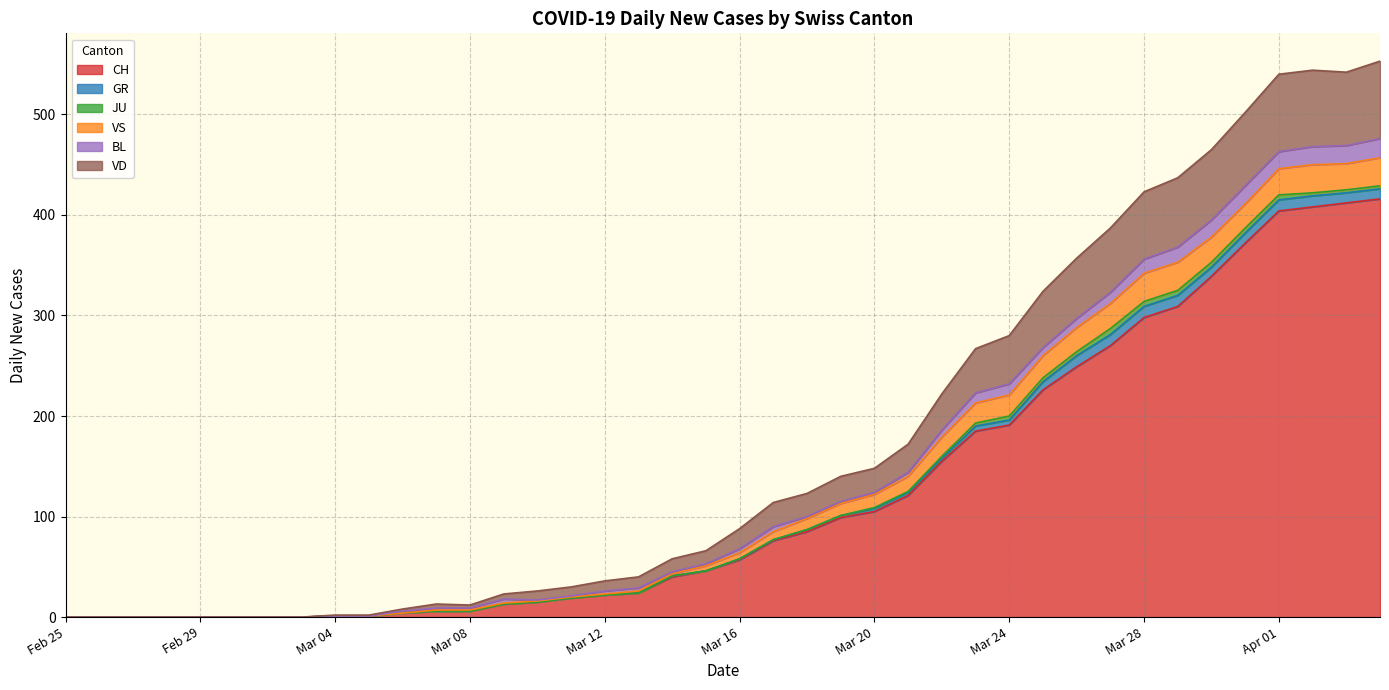

Reading right to left, what are all the values shown in this chart?

CH: 2020-04-04=416	2020-04-03=412	2020-04-02=408	2020-04-01=404	2020-03-31=372	2020-03-30=339	2020-03-29=309	2020-03-28=298	2020-03-27=270	2020-03-26=249	2020-03-25=226	2020-03-24=191	2020-03-23=185	2020-03-22=155	2020-03-21=121	2020-03-20=105	2020-03-19=99	2020-03-18=85	2020-03-17=76	2020-03-16=57	2020-03-15=46	2020-03-14=40	2020-03-13=24	2020-03-12=22	2020-03-11=19	2020-03-10=15	2020-03-09=13	2020-03-08=6	2020-03-07=6	2020-03-06=4	2020-03-05=1	2020-03-04=1	2020-03-03=0	2020-03-02=0	2020-03-01=0	2020-02-29=0	2020-02-28=0	2020-02-27=0	2020-02-26=0	2020-02-25=0
GR: 2020-04-04=10	2020-04-03=10	2020-04-02=11	2020-04-01=11	2020-03-31=10	2020-03-30=9	2020-03-29=11	2020-03-28=11	2020-03-27=11	2020-03-26=11	2020-03-25=8	2020-03-24=5	2020-03-23=5	2020-03-22=3	2020-03-21=3	2020-03-20=3	2020-03-19=2	2020-03-18=2	2020-03-17=1	2020-03-16=1	2020-03-15=0	2020-03-14=1	2020-03-13=0	2020-03-12=0	2020-03-11=0	2020-03-10=0	2020-03-09=0	2020-03-08=0	2020-03-07=0	2020-03-06=0	2020-03-05=0	2020-03-04=0	2020-03-03=0	2020-03-02=0	2020-03-01=0	2020-02-29=0	2020-02-28=0	2020-02-27=0	2020-02-26=0	2020-02-25=0
JU: 2020-04-04=3	2020-04-03=3	2020-04-02=3	2020-04-01=5	2020-03-31=5	2020-03-30=5	2020-03-29=5	2020-03-28=5	2020-03-27=6	2020-03-26=4	2020-03-25=4	2020-03-24=4	2020-03-23=3	2020-03-22=2	2020-03-21=1	2020-03-20=1	2020-03-19=0	2020-03-18=0	2020-03-17=0	2020-03-16=0	2020-03-15=0	2020-03-14=0	2020-03-13=0	2020-03-12=0	2020-03-11=0	2020-03-10=0	2020-03-09=0	2020-03-08=0	2020-03-07=0	2020-03-06=0	2020-03-05=0	2020-03-04=0	2020-03-03=0	2020-03-02=0	2020-03-01=0	2020-02-29=0	2020-02-28=0	2020-02-27=0	2020-02-26=0	2020-02-25=0
VS: 2020-04-04=28	2020-04-03=26	2020-04-02=28	2020-04-01=26	2020-03-31=24	2020-03-30=25	2020-03-29=28	2020-03-28=28	2020-03-27=25	2020-03-26=24	2020-03-25=22	2020-03-24=21	2020-03-23=20	2020-03-22=19	2020-03-21=15	2020-03-20=13	2020-03-19=12	2020-03-18=11	2020-03-17=8	2020-03-16=6	2020-03-15=5	2020-03-14=2	2020-03-13=2	2020-03-12=1	2020-03-11=1	2020-03-10=1	2020-03-09=1	2020-03-08=1	2020-03-07=1	2020-03-06=0	2020-03-05=0	2020-03-04=0	2020-03-03=0	2020-03-02=0	2020-03-01=0	2020-02-29=0	2020-02-28=0	2020-02-27=0	2020-02-26=0	2020-02-25=0
BL: 2020-04-04=19	2020-04-03=18	2020-04-02=18	2020-04-01=17	2020-03-31=18	2020-03-30=17	2020-03-29=15	2020-03-28=14	2020-03-27=11	2020-03-26=9	2020-03-25=8	2020-03-24=11	2020-03-23=10	2020-03-22=7	2020-03-21=4	2020-03-20=2	2020-03-19=2	2020-03-18=2	2020-03-17=5	2020-03-16=4	2020-03-15=2	2020-03-14=2	2020-03-13=3	2020-03-12=3	2020-03-11=1	2020-03-10=1	2020-03-09=4	2020-03-08=2	2020-03-07=2	2020-03-06=2	2020-03-05=0	2020-03-04=0	2020-03-03=0	2020-03-02=0	2020-03-01=0	2020-02-29=0	2020-02-28=0	2020-02-27=0	2020-02-26=0	2020-02-25=0
VD: 2020-04-04=77	2020-04-03=73	2020-04-02=76	2020-04-01=77	2020-03-31=73	2020-03-30=70	2020-03-29=69	2020-03-28=67	2020-03-27=64	2020-03-26=60	2020-03-25=56	2020-03-24=48	2020-03-23=44	2020-03-22=36	2020-03-21=28	2020-03-20=24	2020-03-19=25	2020-03-18=23	2020-03-17=24	2020-03-16=20	2020-03-15=13	2020-03-14=13	2020-03-13=11	2020-03-12=10	2020-03-11=9	2020-03-10=9	2020-03-09=5	2020-03-08=3	2020-03-07=4	2020-03-06=2	2020-03-05=1	2020-03-04=1	2020-03-03=0	2020-03-02=0	2020-03-01=0	2020-02-29=0	2020-02-28=0	2020-02-27=0	2020-02-26=0	2020-02-25=0